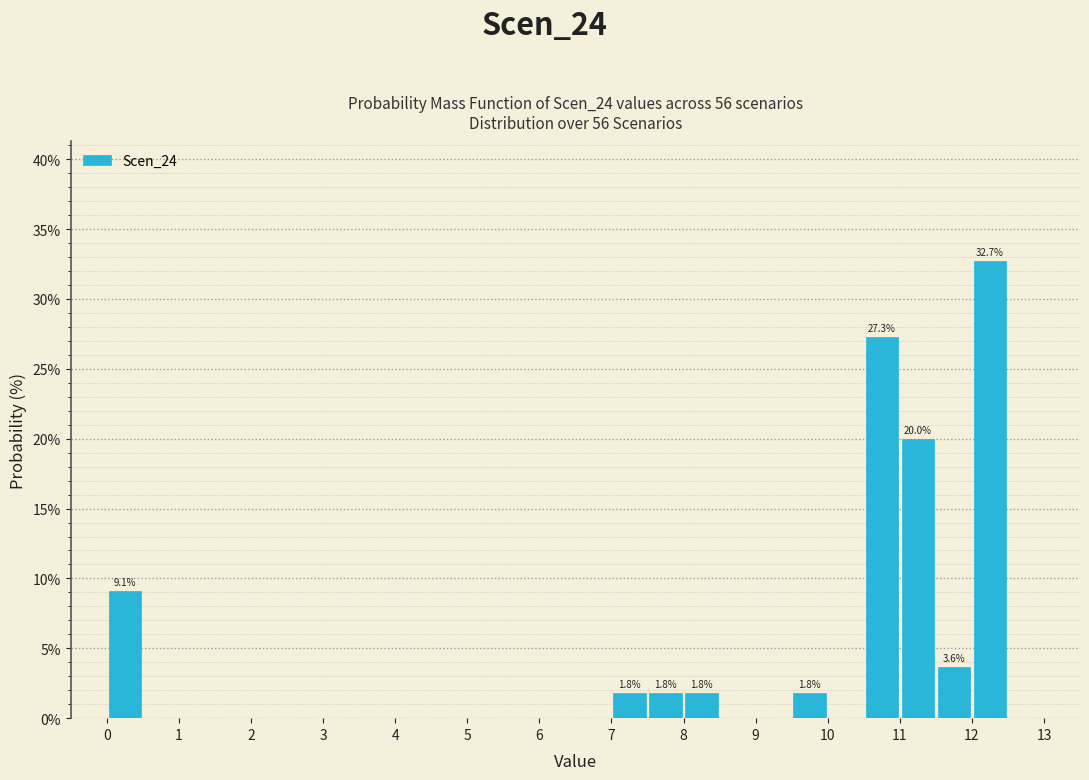

Over which range of the x-axis is the bar tallest?

12.0 to 12.5